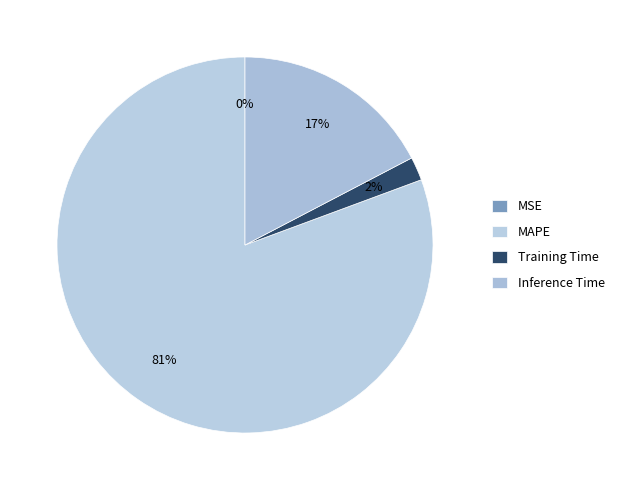

What is the largest slice in the pie chart?

MAPE